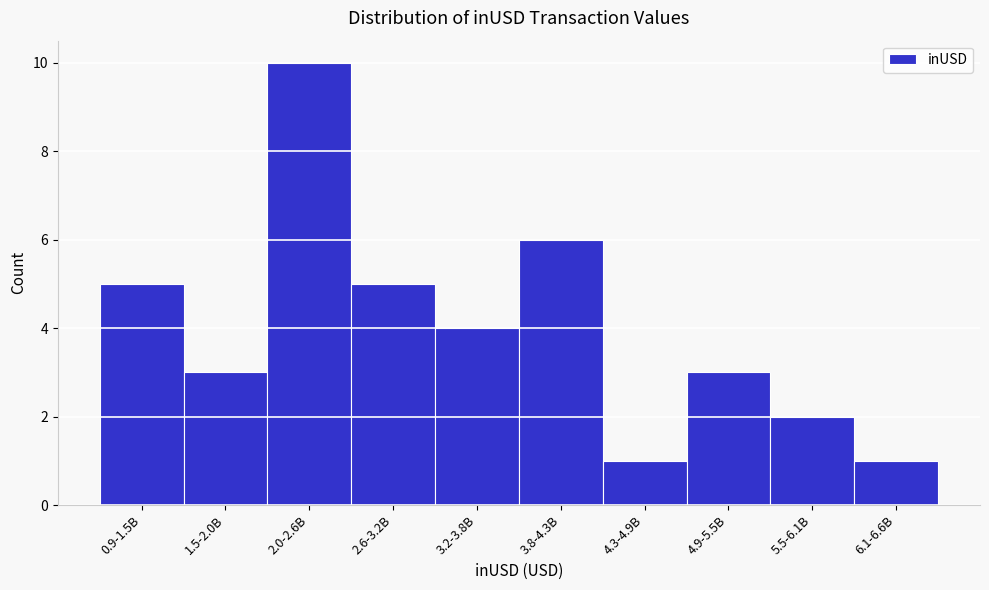

Reading left to right, extract all data points from this chart.

5	3	10	5	4	6	1	3	2	1